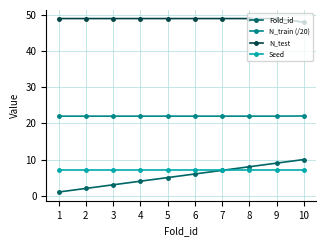

What is the difference between the highest and lowest values at 4?

45.0